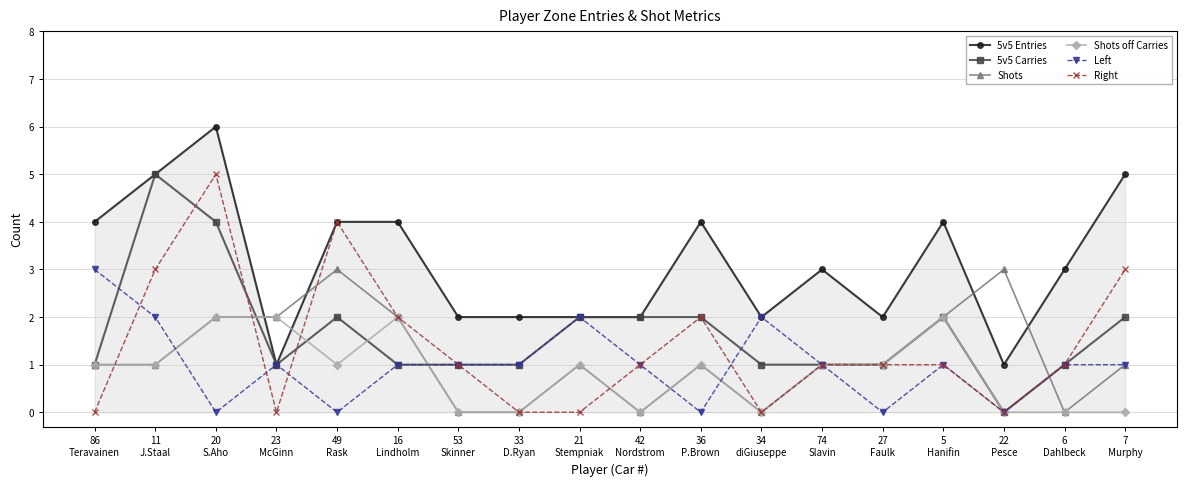

What position from the right is 27
Faulk?

5